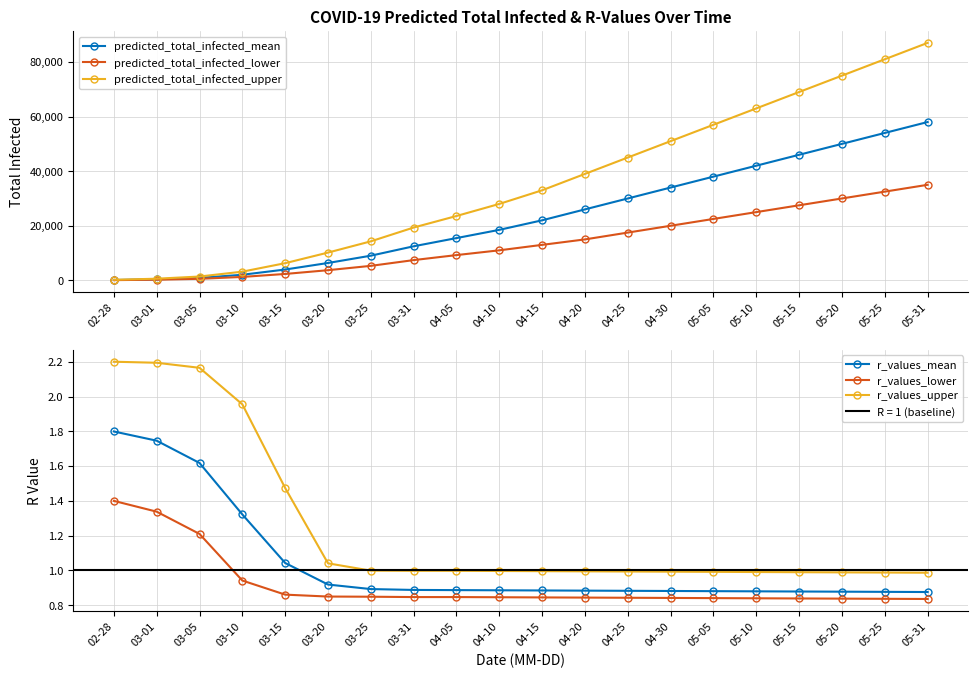

Between 05-10 and 05-31, which series saw the biggest shift?

predicted_total_infected_upper